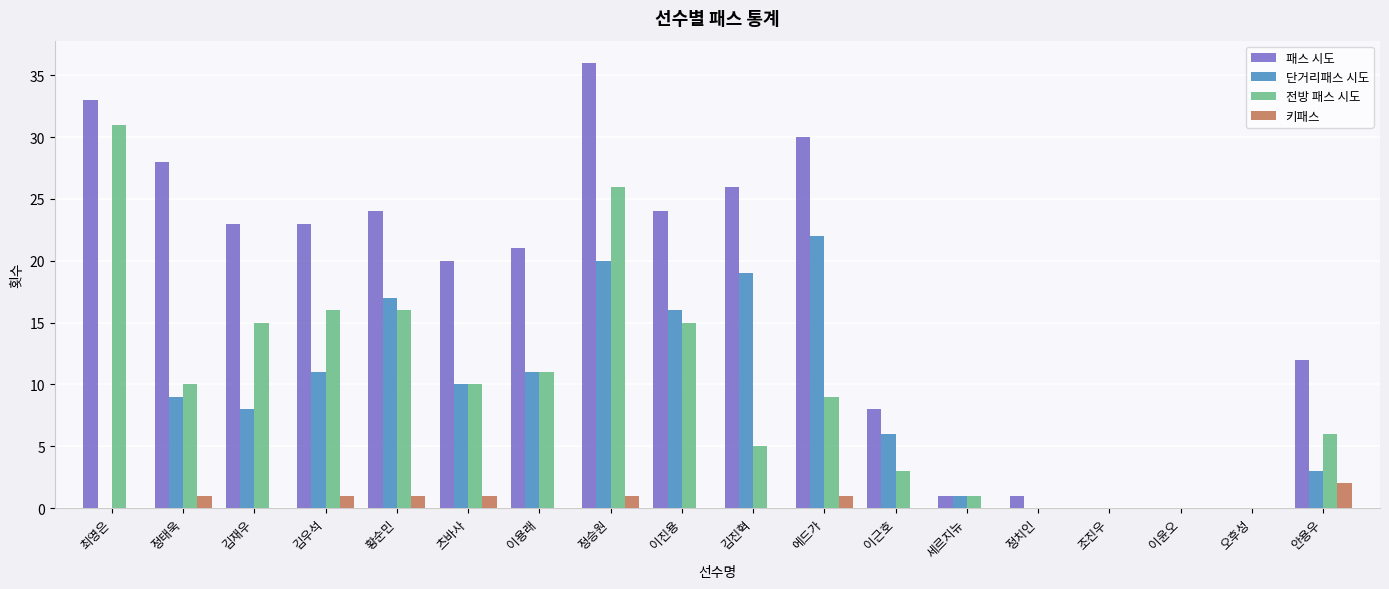

At which label does 패스 시도 reach its peak?

정승원